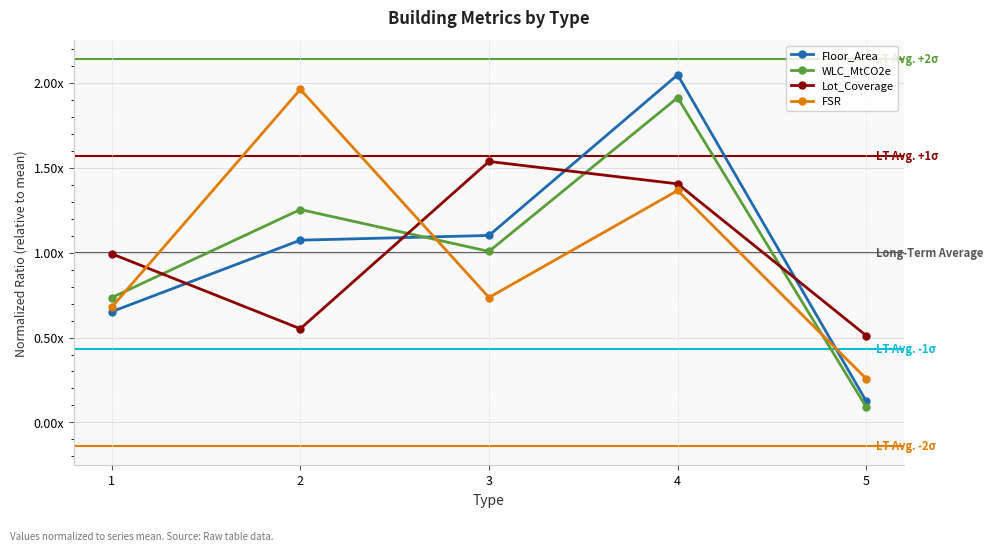

Is it true that Floor_Area equals 1.1 at 2?

True